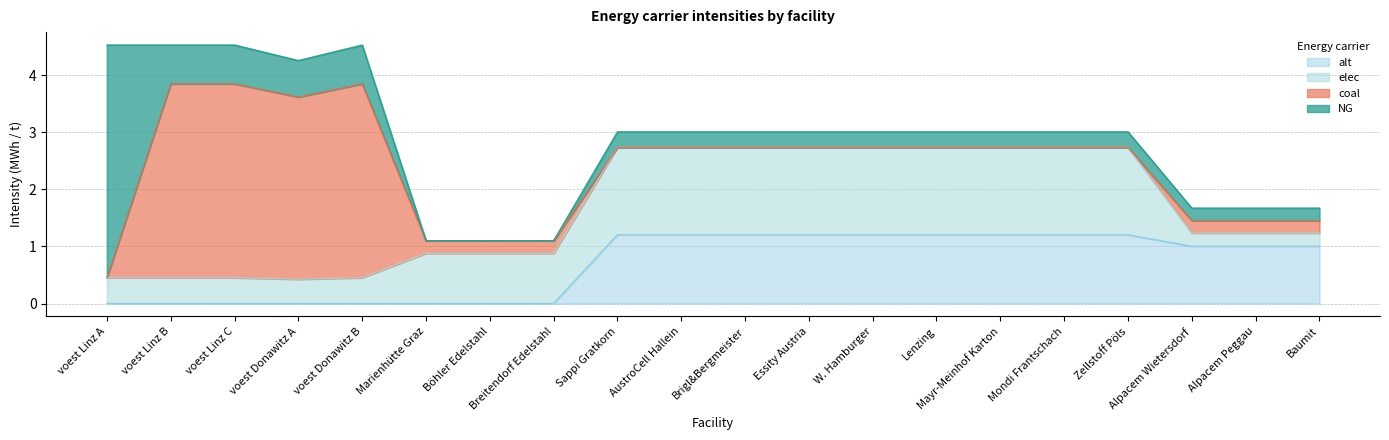

At which category does the chart reach its peak across all series?

voest Linz A